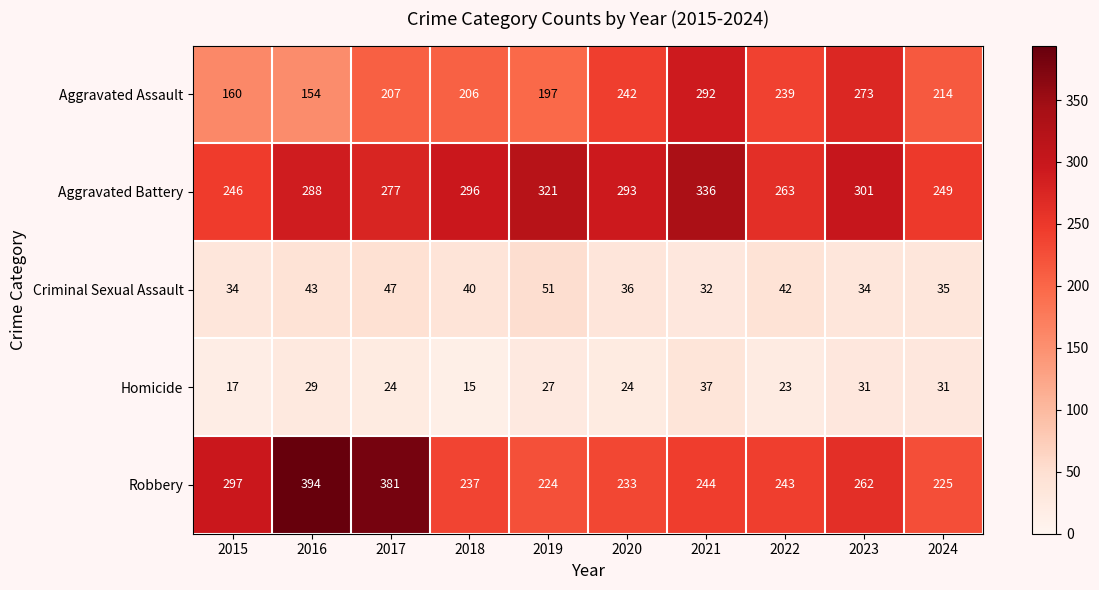

True or false: Aggravated Battery has a value of 301 at 2023.

True